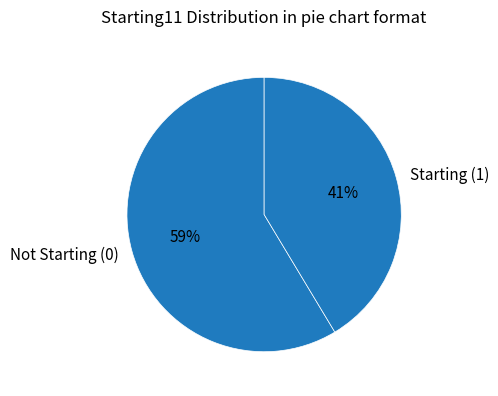

What percentage is the Not Starting (0) slice, to the nearest percent?

59%